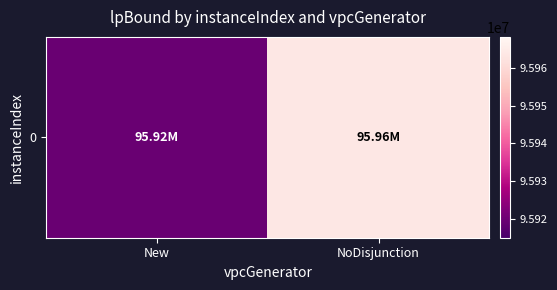

Reading left to right, list all the values displayed in this chart.

New=95919464	NoDisjunction=95963721